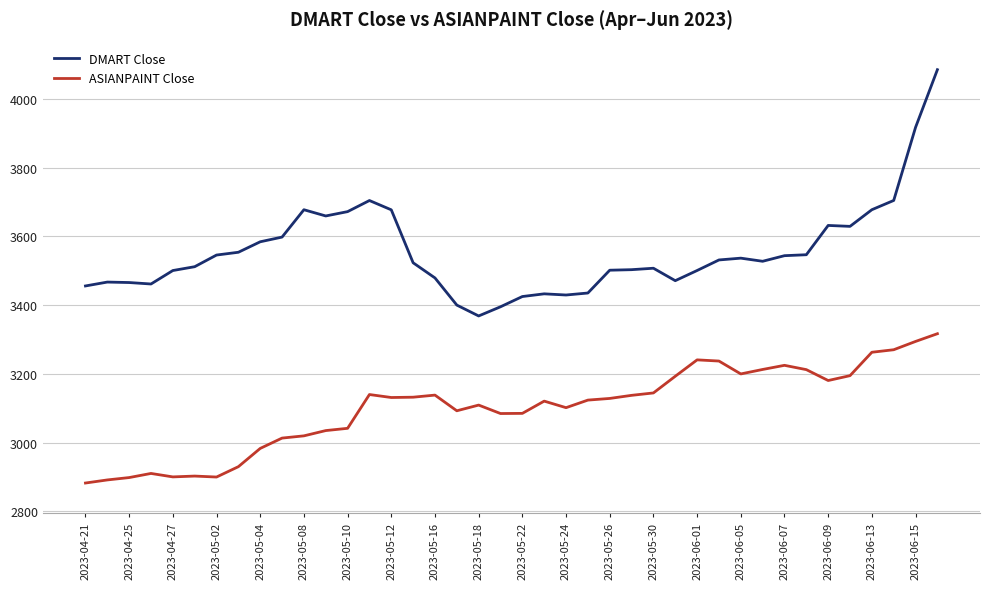

What is the maximum value shown in the chart?

4085.6